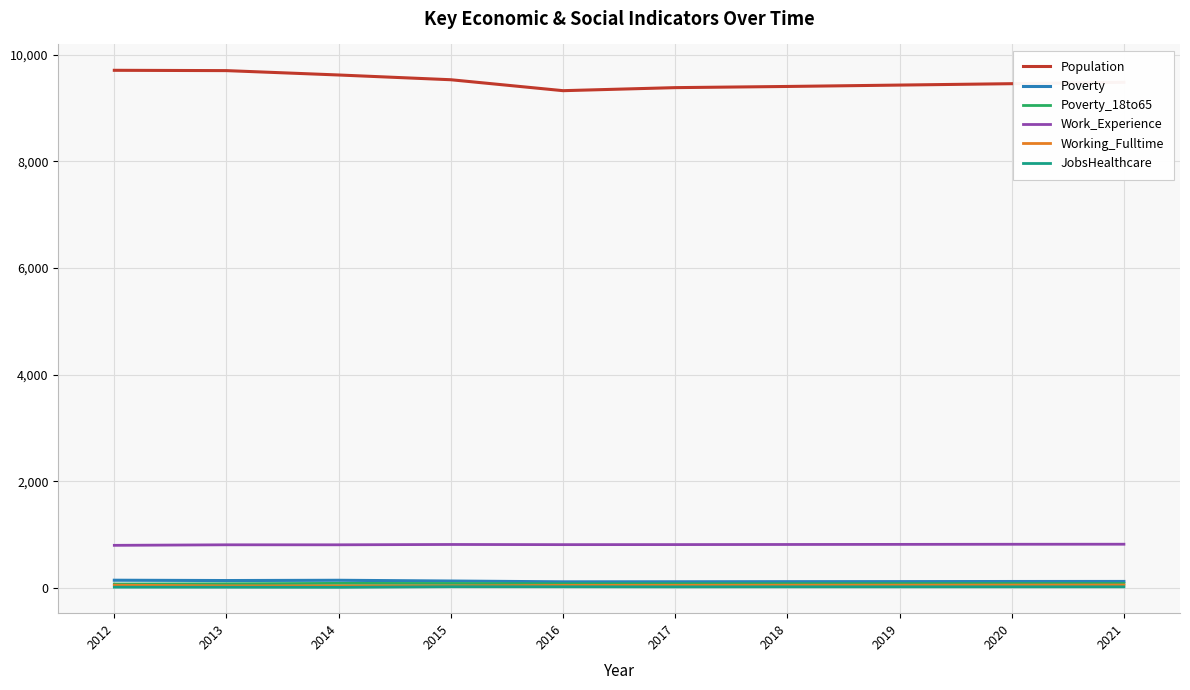

What is the minimum value for Population?

9325